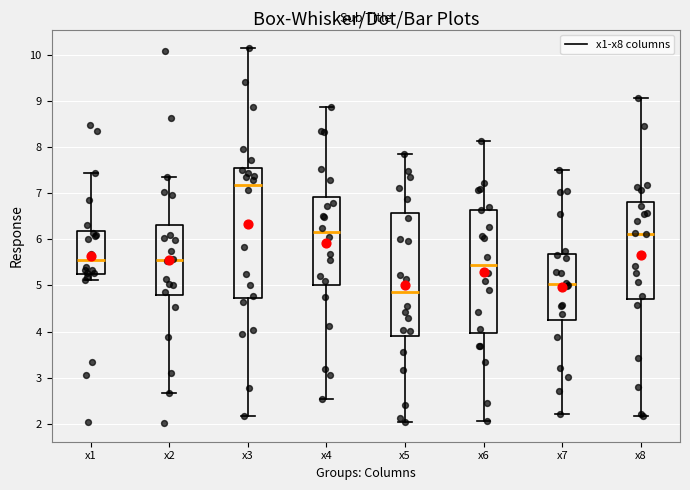

Which box has the highest median line?

x3